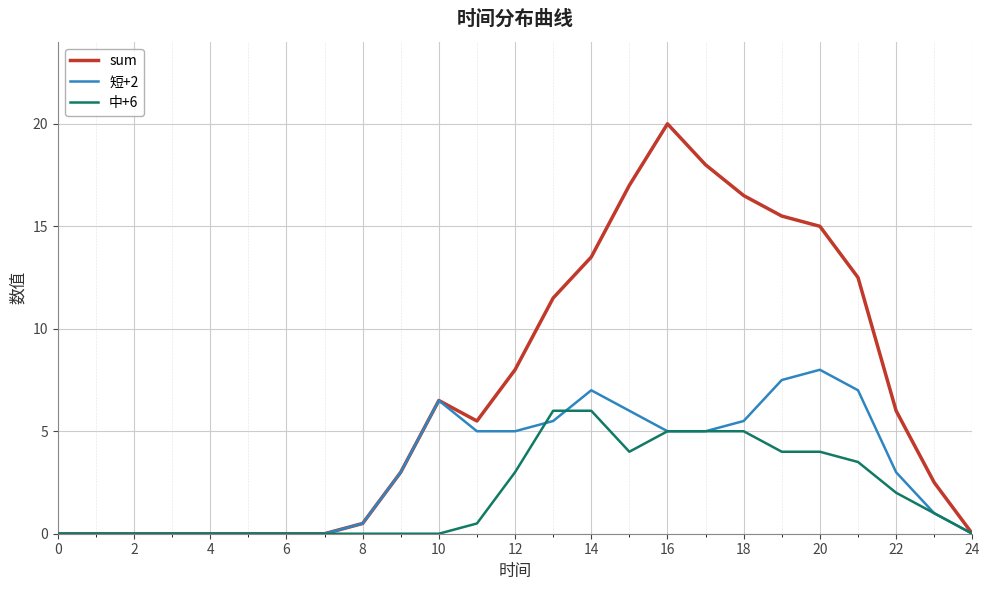

Which series has the widest spread of values?

sum